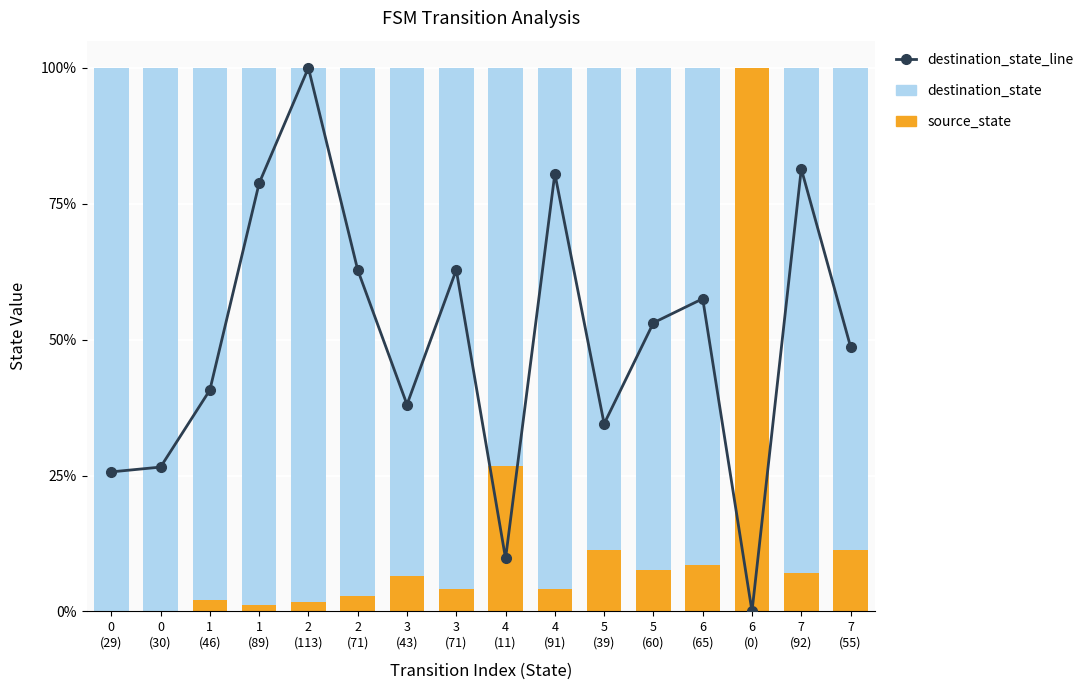

Reading right to left, list all the values displayed in this chart.

destination_state_line: 48.7	81.4	0.0	57.5	53.1	34.5	80.5	9.7	62.8	38.1	62.8	100.0	78.8	40.7	26.5	25.7
source_state: 11.3	7.1	100.0	8.5	7.7	11.4	4.2	26.7	4.1	6.5	2.7	1.7	1.1	2.1	0.0	0.0
destination_state: 88.7	92.9	0.0	91.5	92.3	88.6	95.8	73.3	95.9	93.5	97.3	98.3	98.9	97.9	100.0	100.0